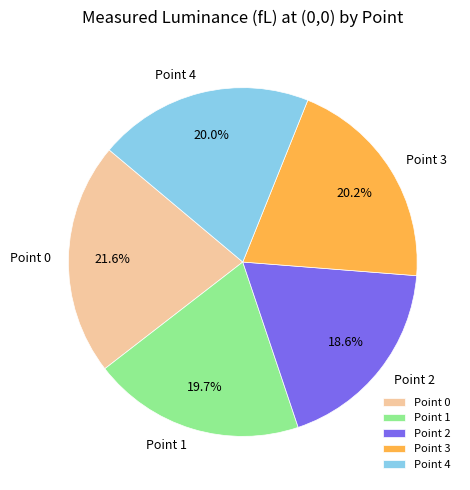

Which slice is the largest?

Point 0